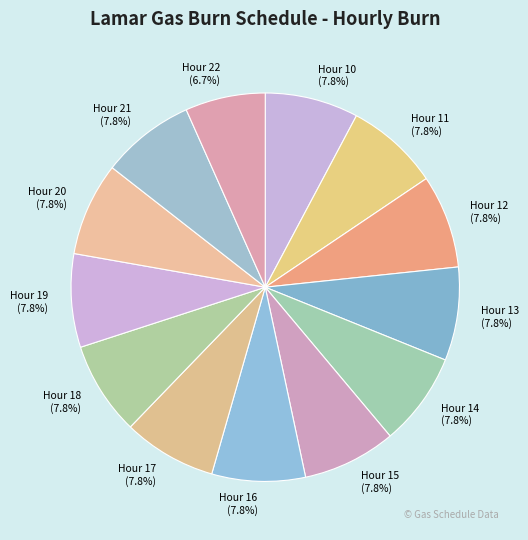

What is the total percentage of Hour 11 and Hour 17?

15.6%